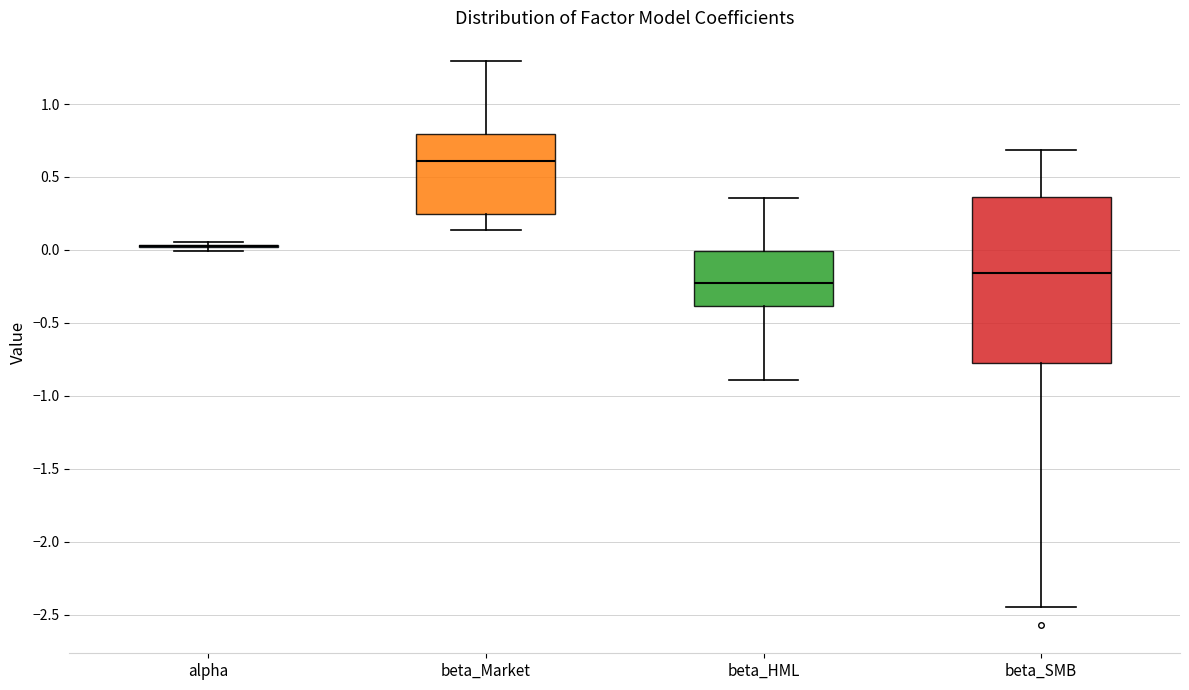

Reading left to right, read every box against the y-axis: the position of its median line, the range the box covers, and the ends of its whiskers. The values are not printed on the chart, so give them approximately, as read against the axis.

alpha: box collapsed to a line at 0.05, whiskers 0.00 to 0.05
beta_Market: median 0.60, box 0.25 to 0.80, whiskers 0.15 to 1.30
beta_HML: median -0.20, box -0.40 to 0.00, whiskers -0.90 to 0.35
beta_SMB: median -0.15, box -0.80 to 0.35, whiskers -2.45 to 0.70